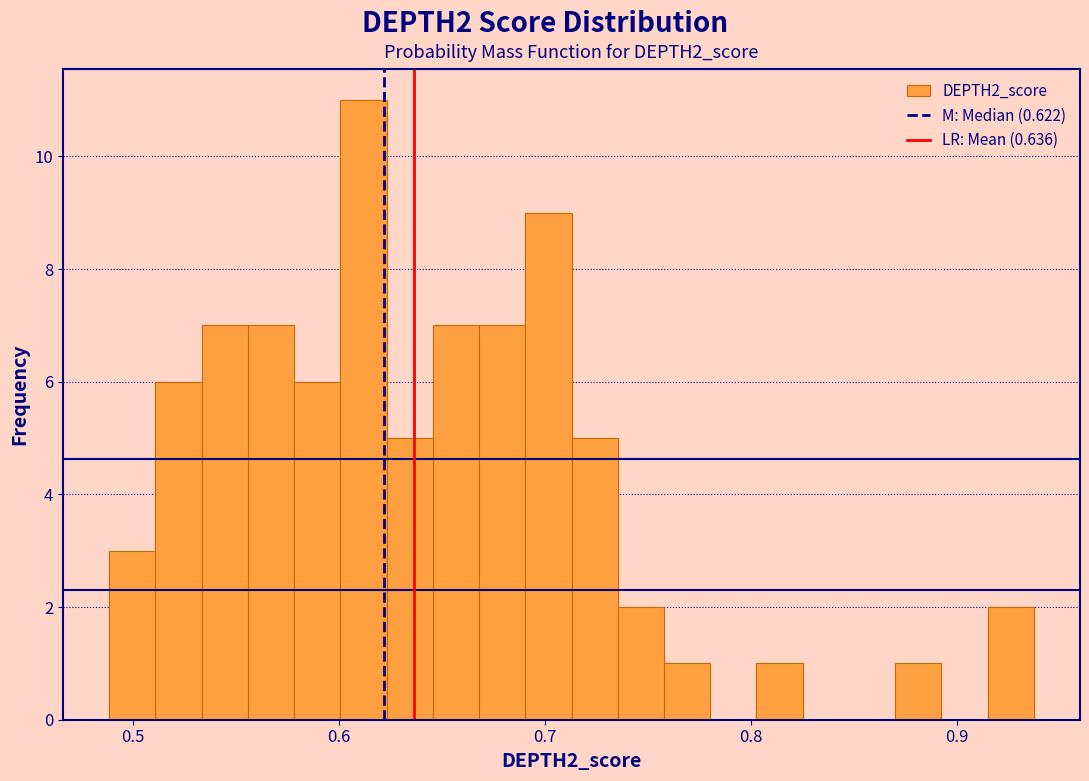

Read against the x-axis, roughly where is the centre of the tallest bar?

0.61